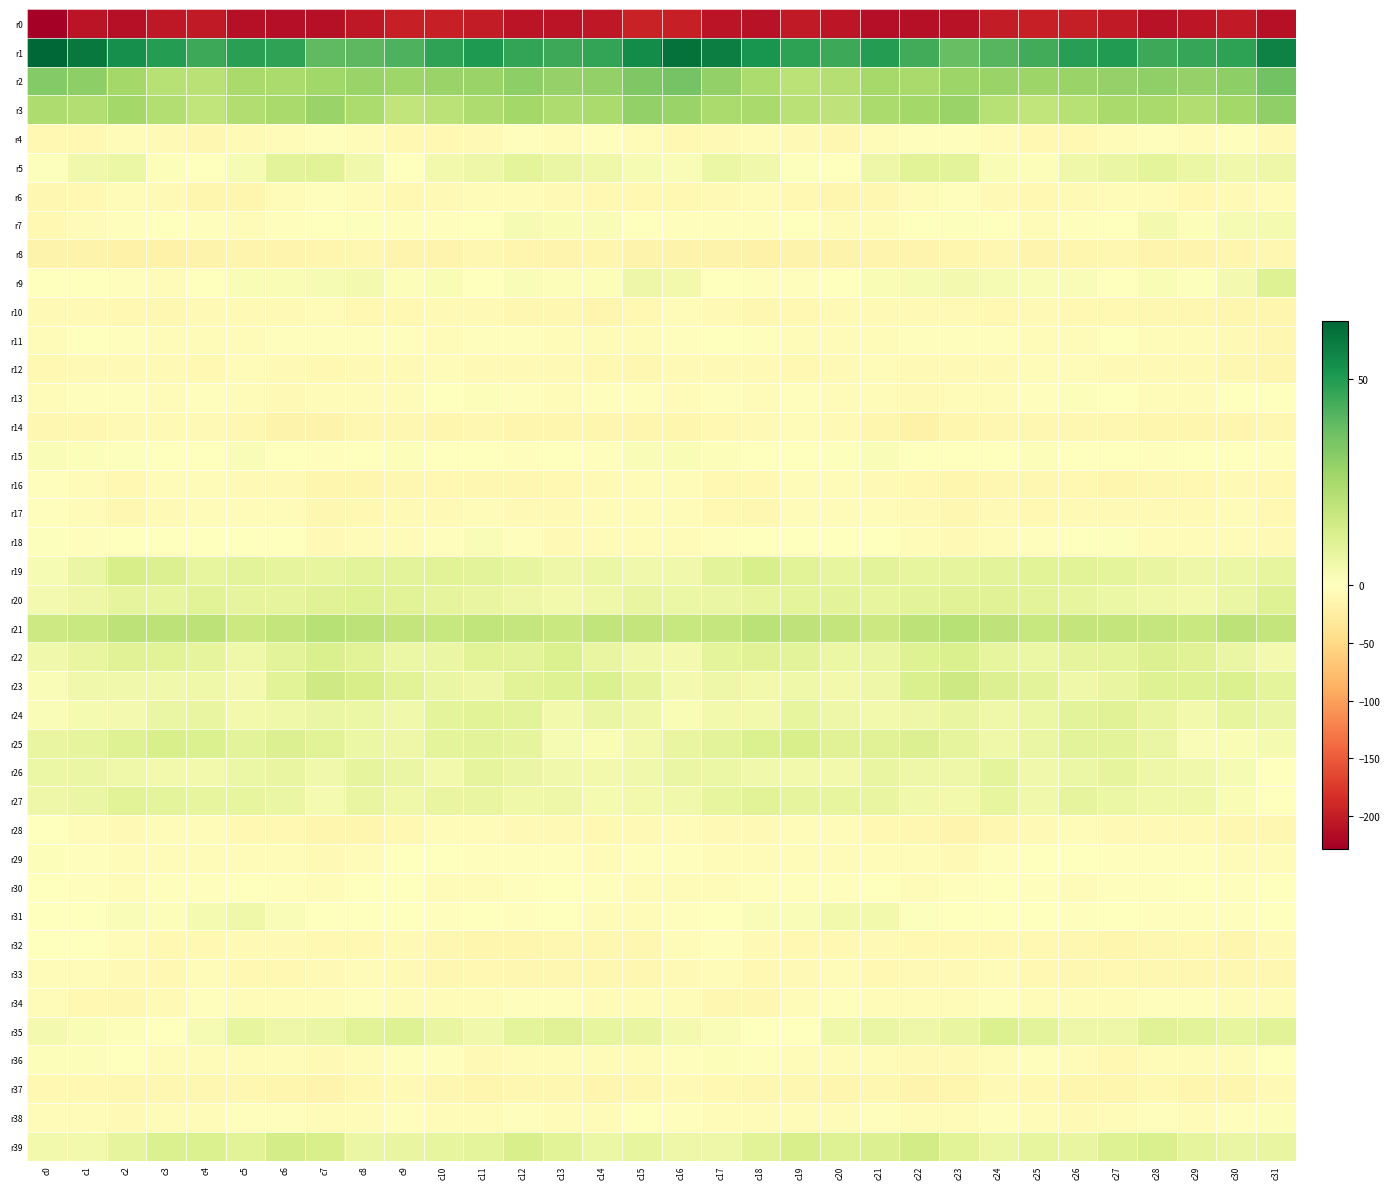

How many data points does each series have?

32